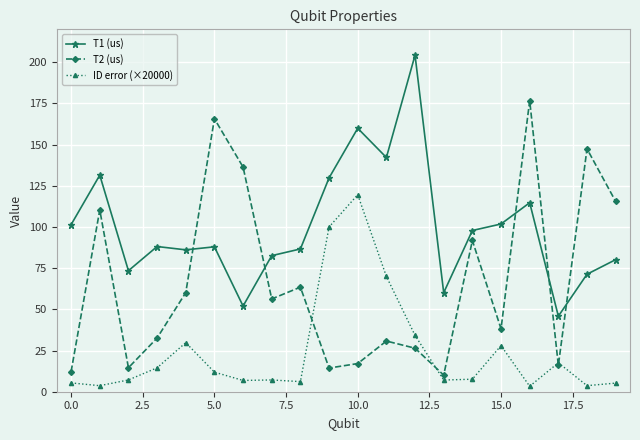

What is the greatest value displayed?

204.3